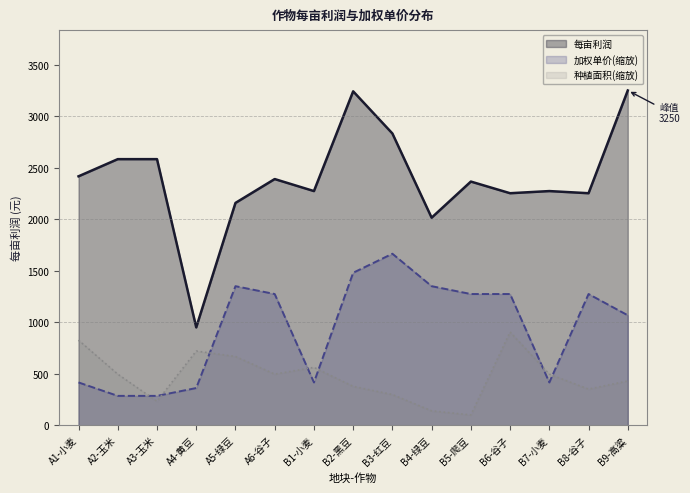

Is it true that 每亩利润 equals 406.5 at A4-黄豆?

False